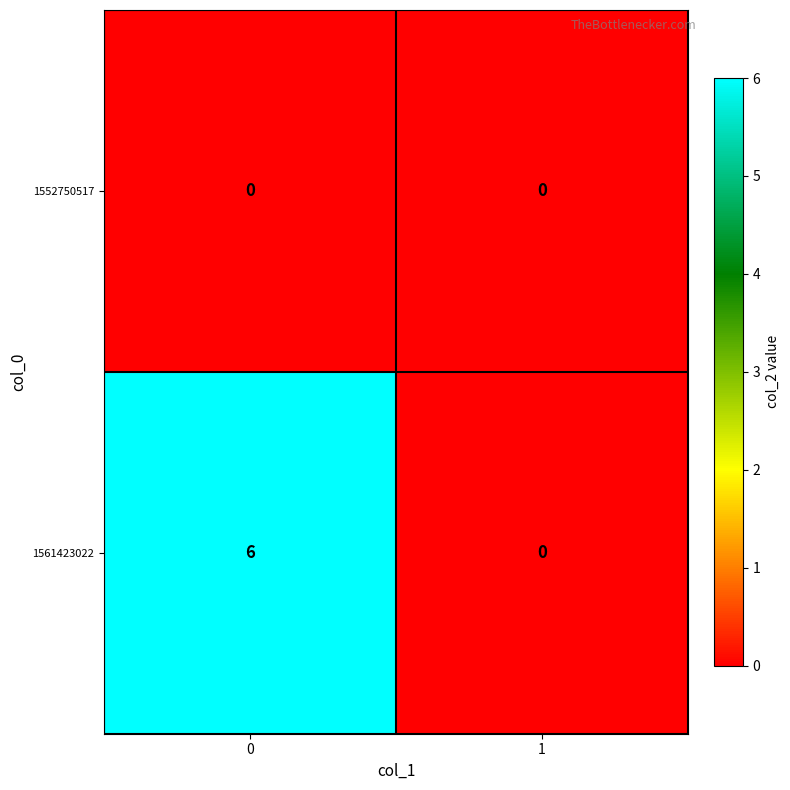

How many series are shown in this chart?

2